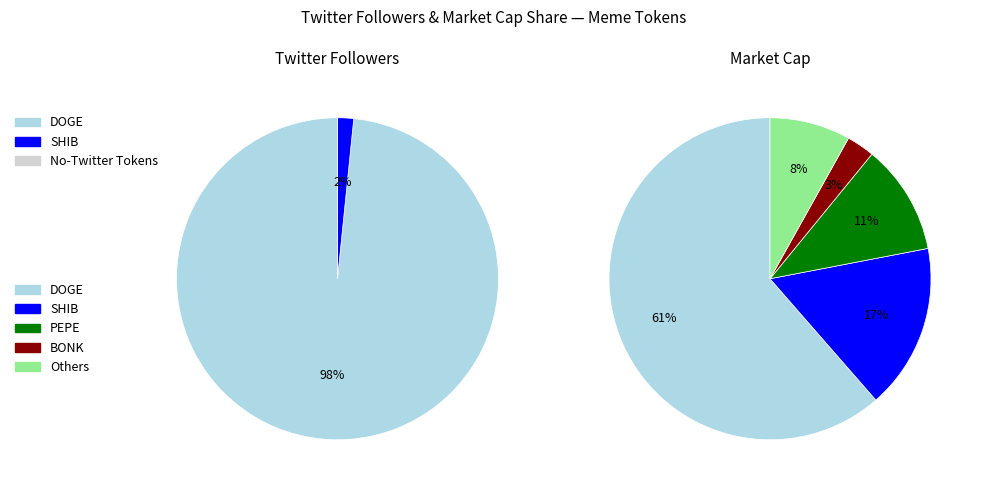

True or false: AIXBT accounts for 1% of the total.

False